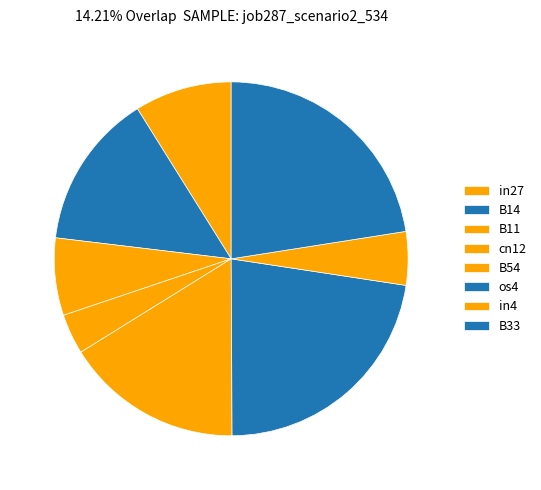

How many slices are in this pie chart?

8